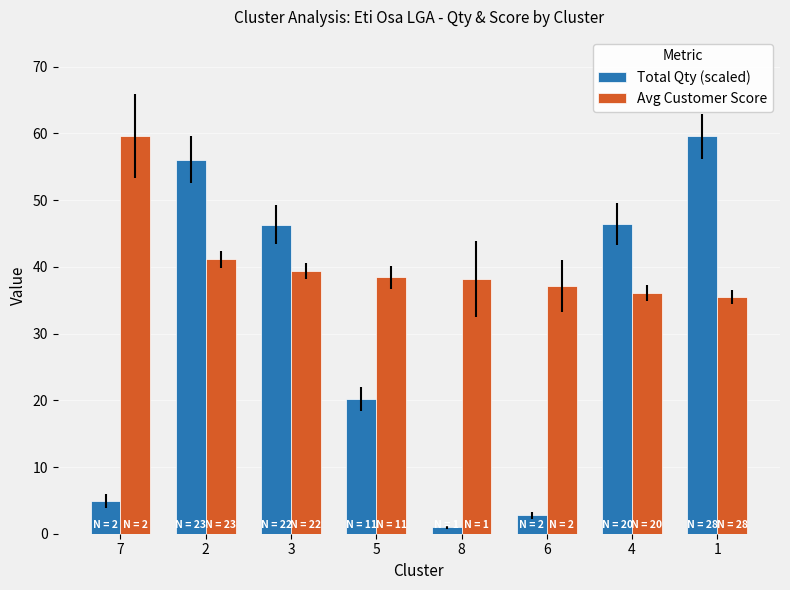

How many bars are there in total?

16